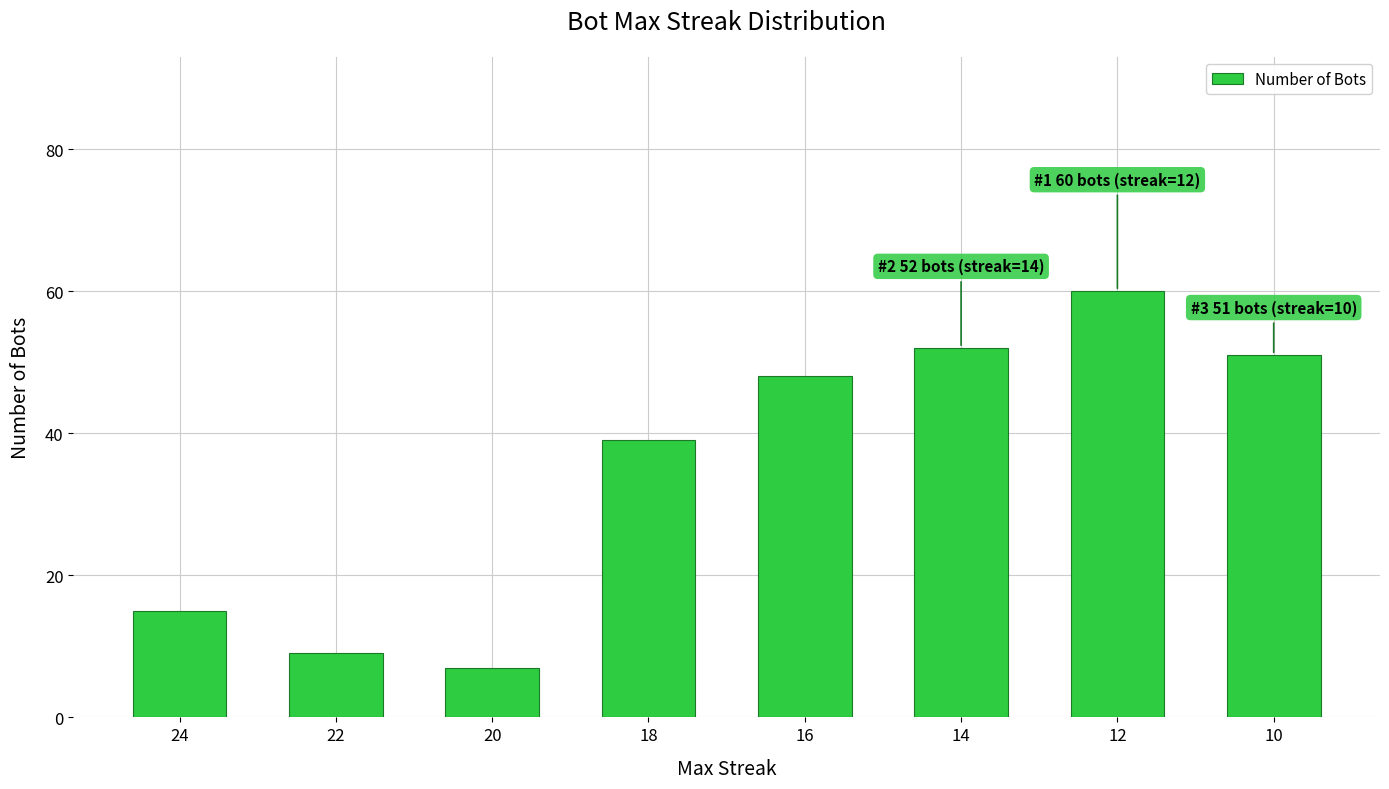

The chart shows a value of 15 at 24. True or false?

True